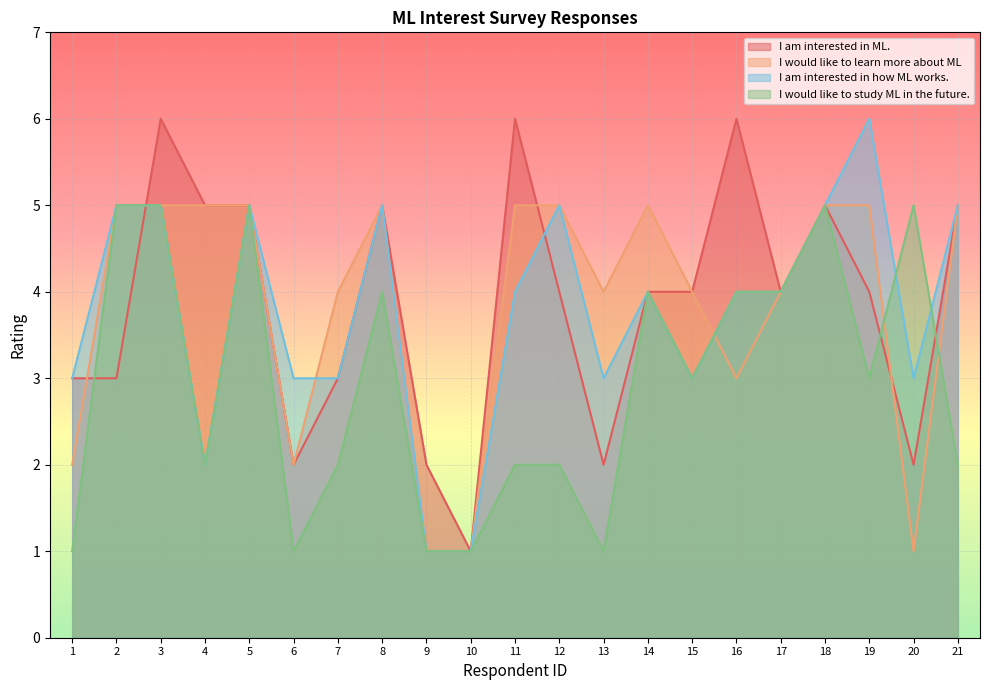

What is the sum of all I would like to study ML in the future. values?

62